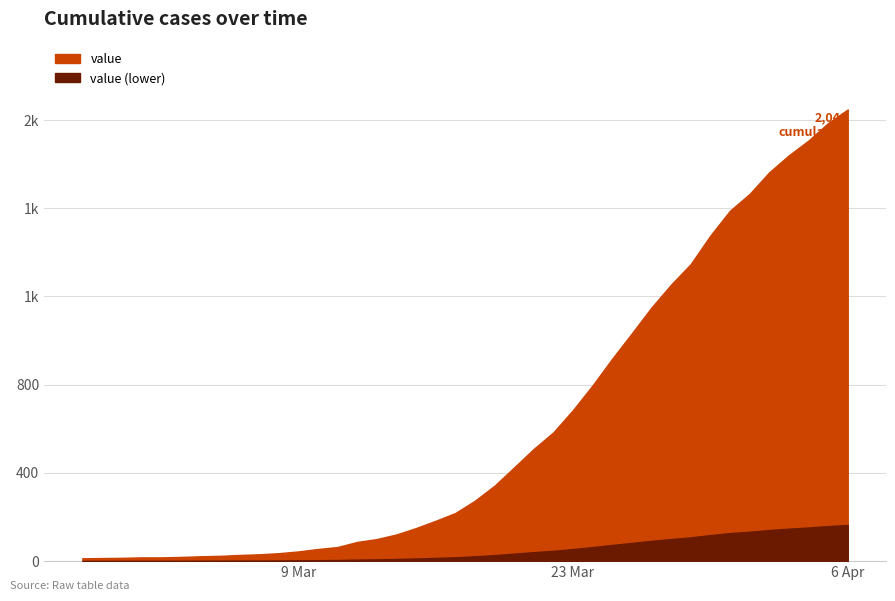

Reading left to right, what are all the values shown in this chart?

13	14	15	17	17	19	22	24	28	31	36	44	55	64	87	100	121	150	183	218	274	342	425	509	584	685	797	918	1033	1150	1254	1347	1476	1589	1665	1763	1840	1907	1986	2048